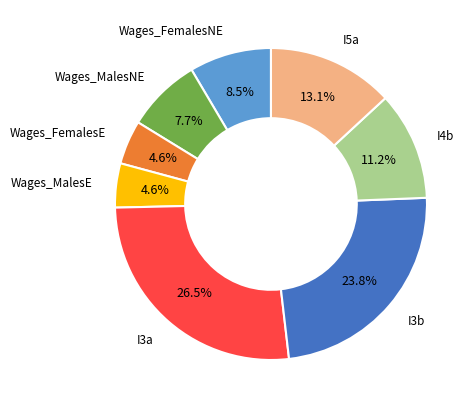

How much of the chart is everything except I3a?

73.5%